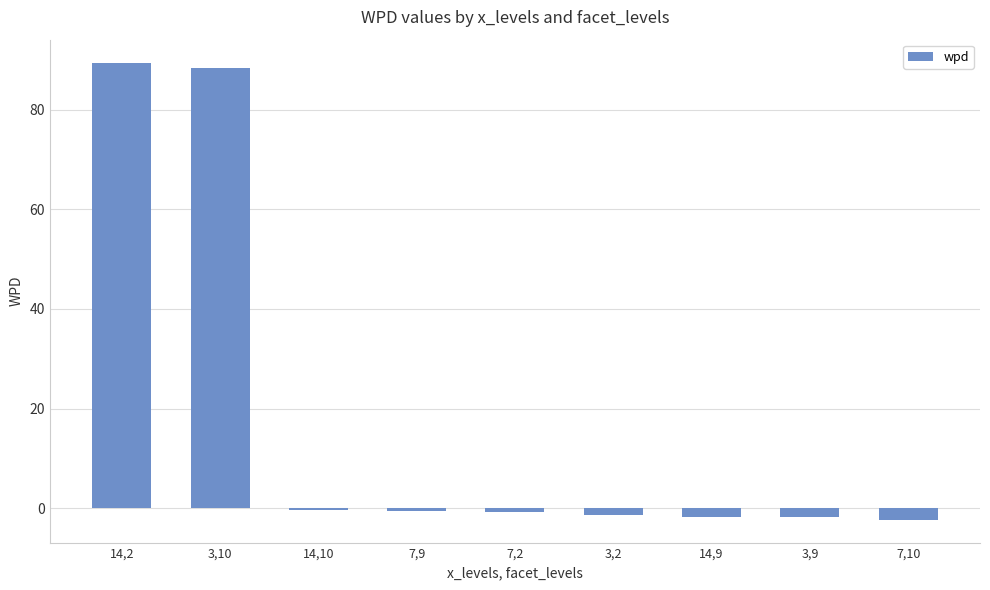

What is the minimum value shown in the chart?

-2.3